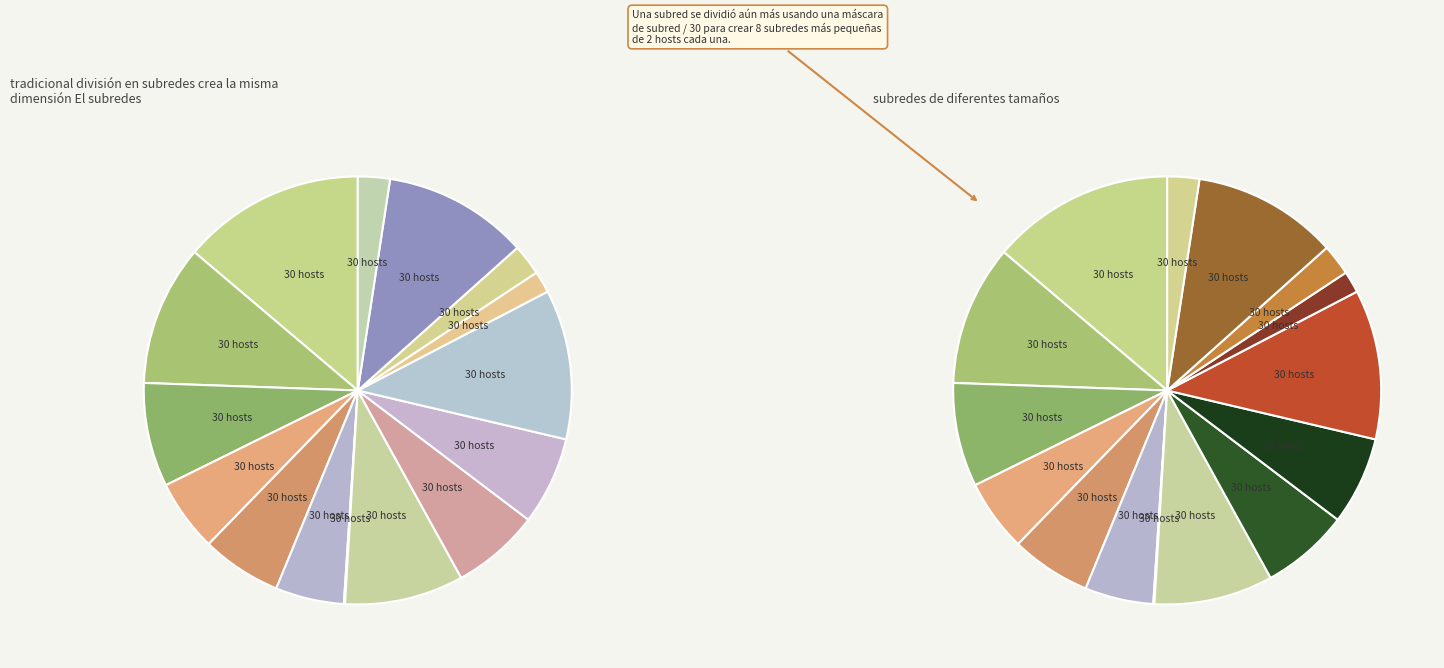

Does Task 7 account for over 50% of the chart?

No